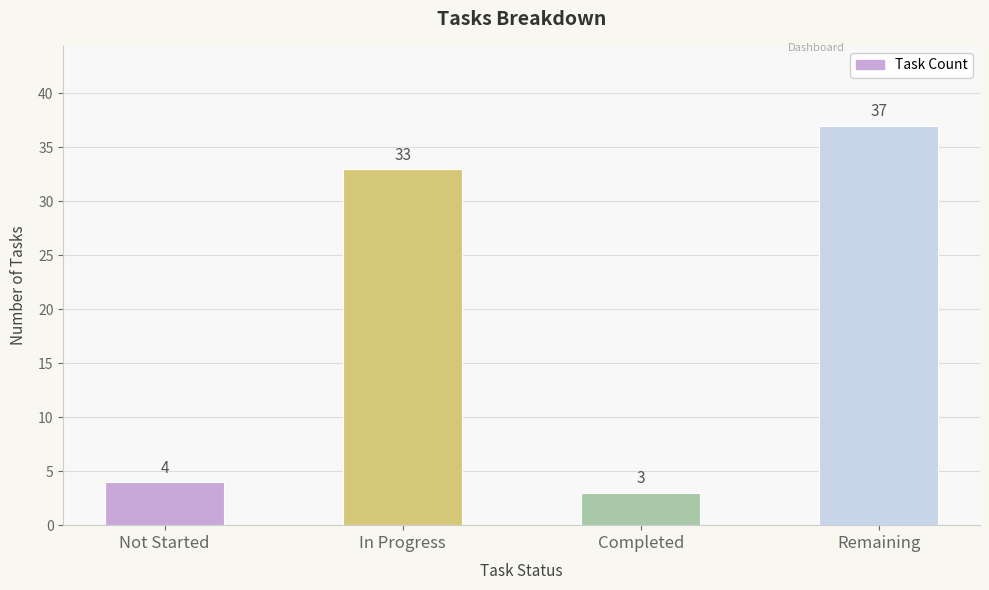

What is the minimum value shown in the chart?

3